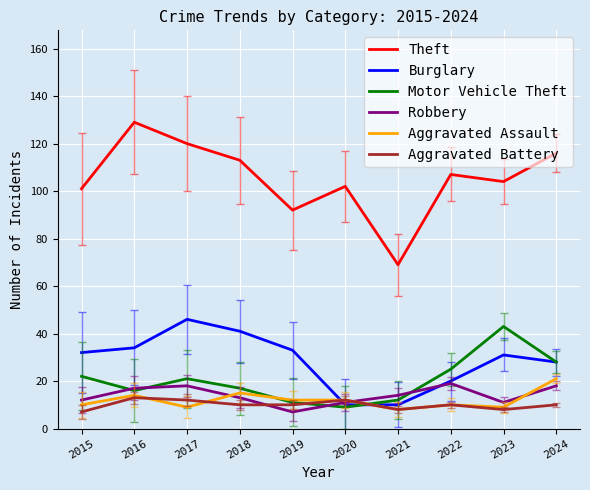

Between 2015 and 2020, which series saw the biggest shift?

Burglary